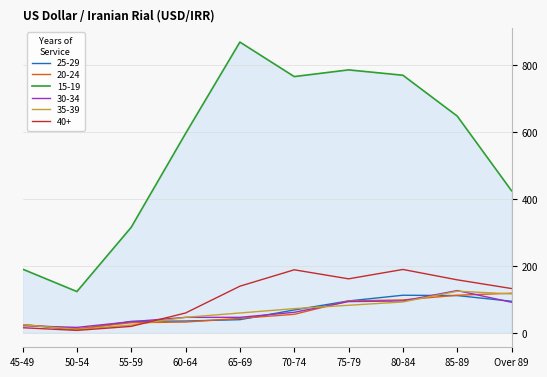

True or false: 20-24 and 15-19 cross at least once.

False